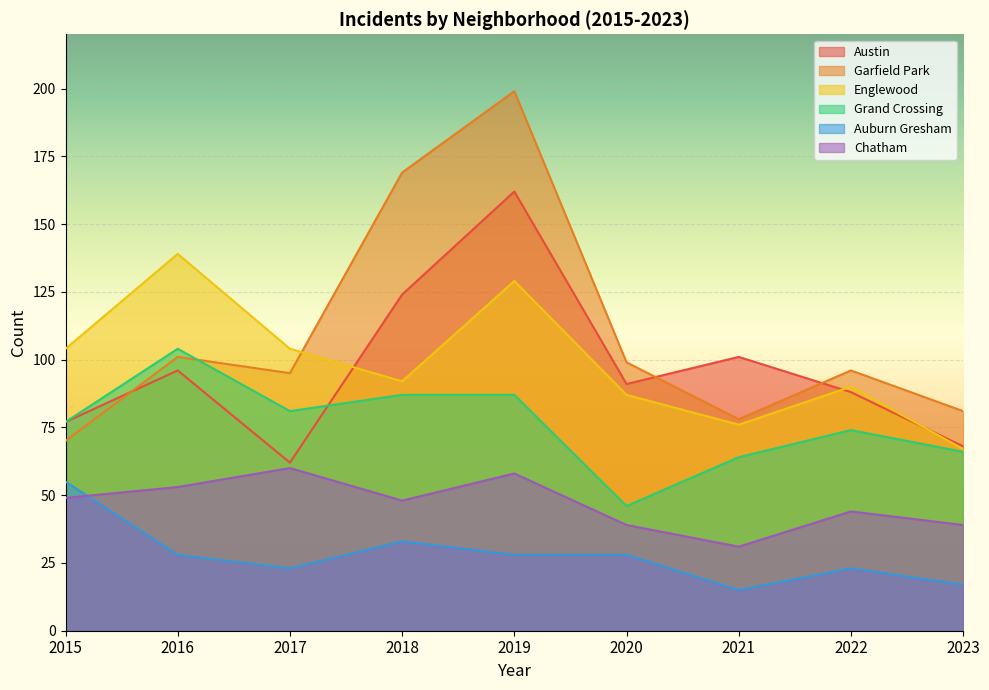

Does the chart display data point markers on the line(s)?

No